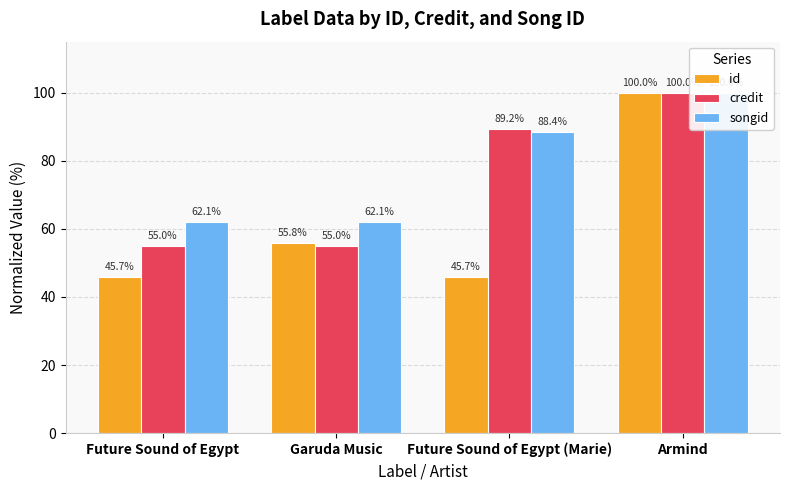

Are the bars horizontal?

No